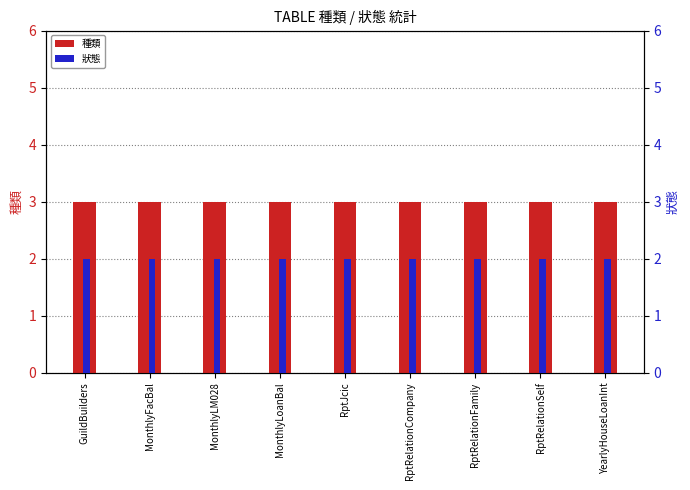

Reading left to right, what are all the values shown in this chart?

種類: GuildBuilders=3	MonthlyFacBal=3	MonthlyLM028=3	MonthlyLoanBal=3	RptJcic=3	RptRelationCompany=3	RptRelationFamily=3	RptRelationSelf=3	YearlyHouseLoanInt=3
狀態: GuildBuilders=2	MonthlyFacBal=2	MonthlyLM028=2	MonthlyLoanBal=2	RptJcic=2	RptRelationCompany=2	RptRelationFamily=2	RptRelationSelf=2	YearlyHouseLoanInt=2